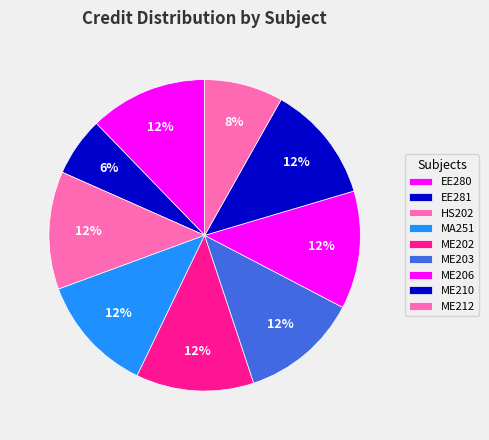

Do ME212 and ME206 together represent more than half of the pie?

No